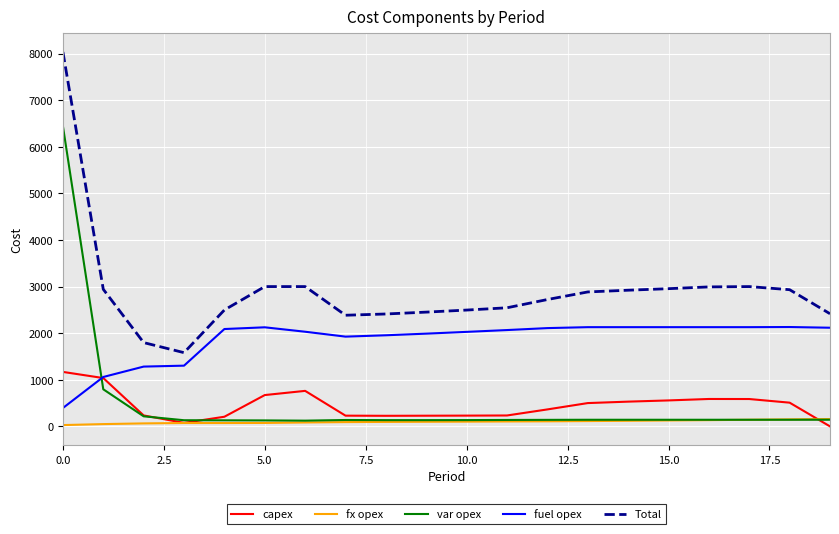

True or false: capex and Total cross at least once.

False